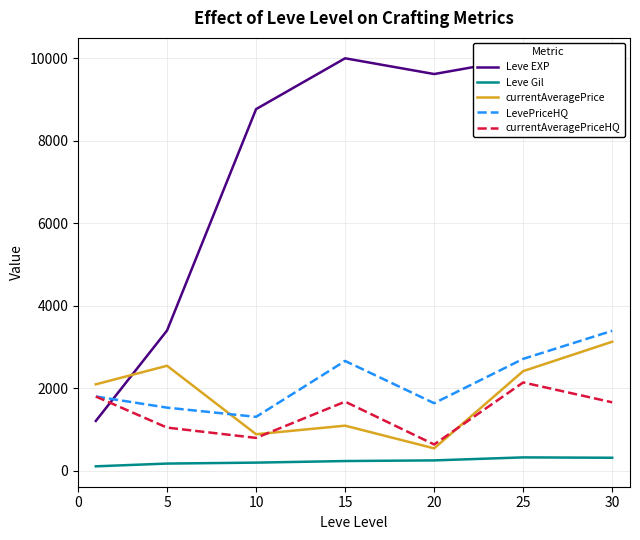

What is the total value across all series at 30?

18513.8